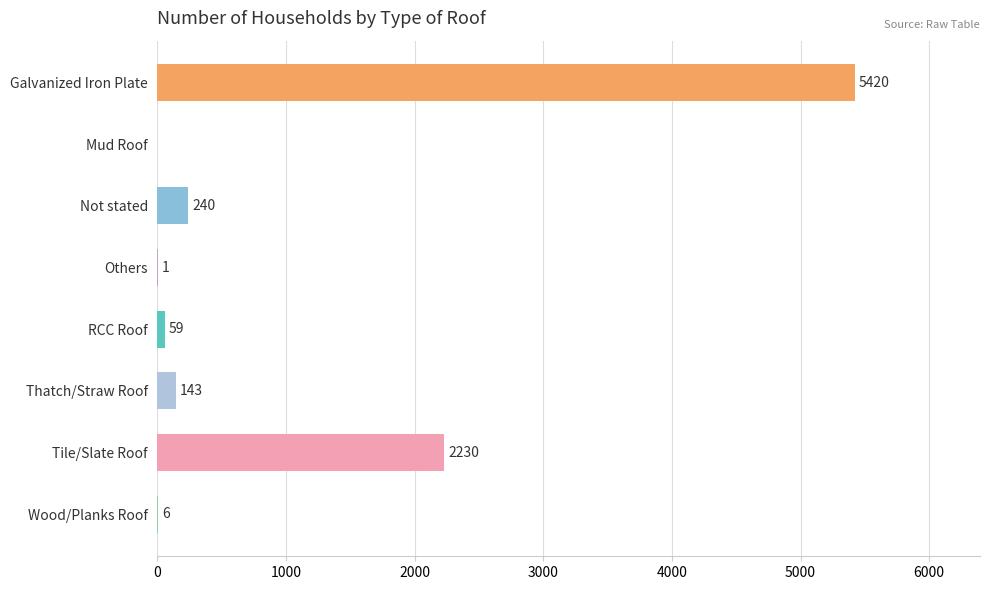

The chart shows a value of 5420 at Galvanized Iron Plate. True or false?

True